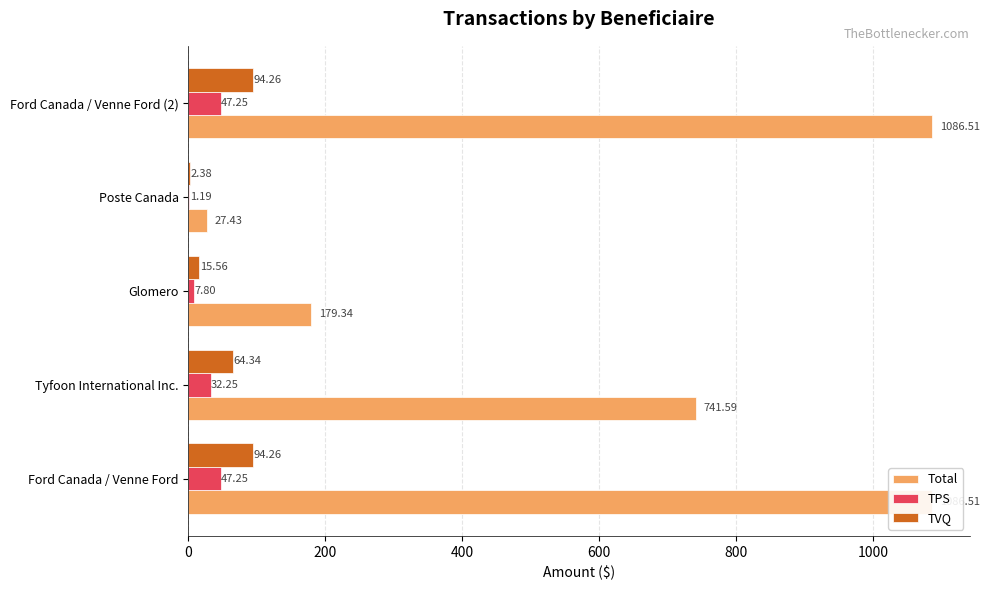

Reading left to right, list all the values displayed in this chart.

Total: 1086.5	741.6	179.3	27.4	1086.5
TPS: 47.2	32.2	7.8	1.2	47.2
TVQ: 94.3	64.3	15.6	2.4	94.3